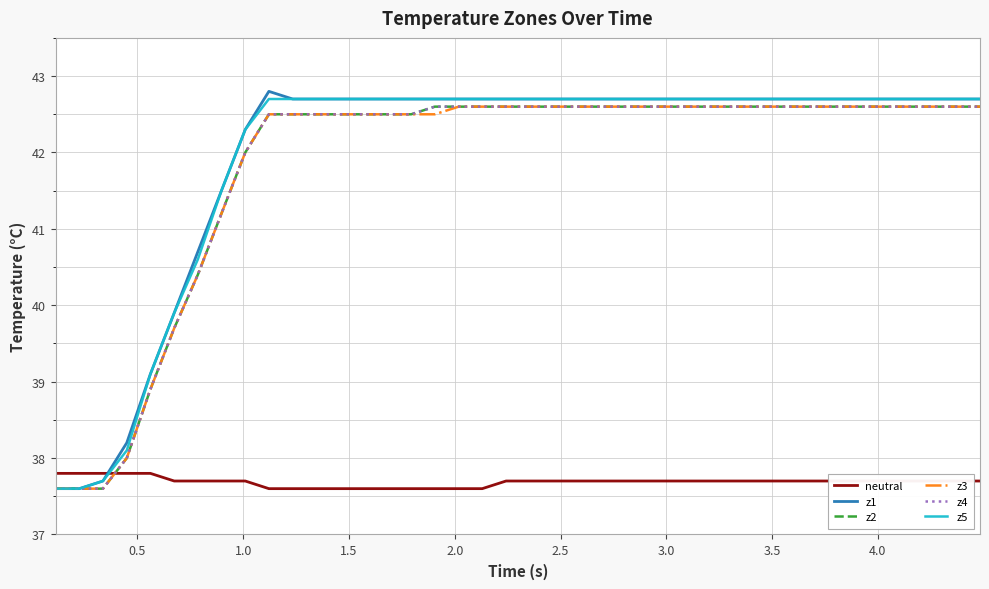

What is the minimum value shown in the chart?

37.6